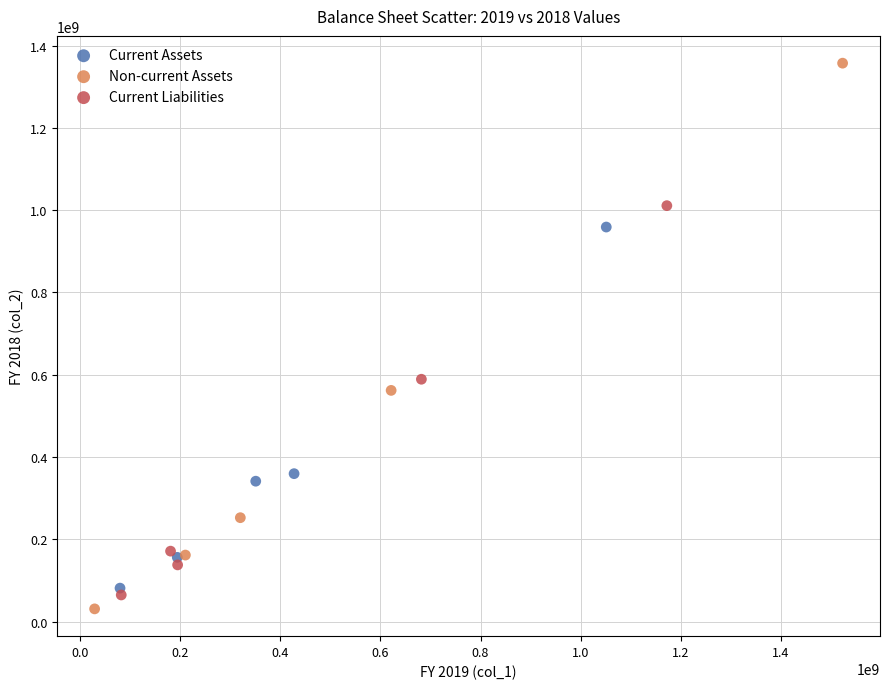

Which series has the largest Y range (max minus min)?

Non-current Assets